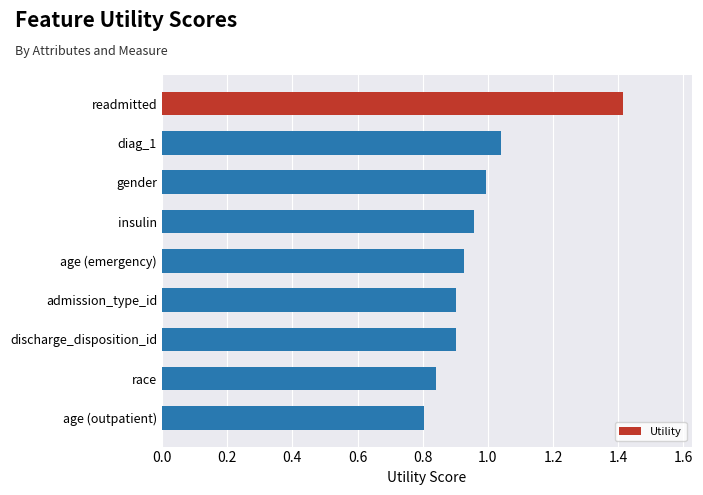

How many distinct data groups are displayed?

1